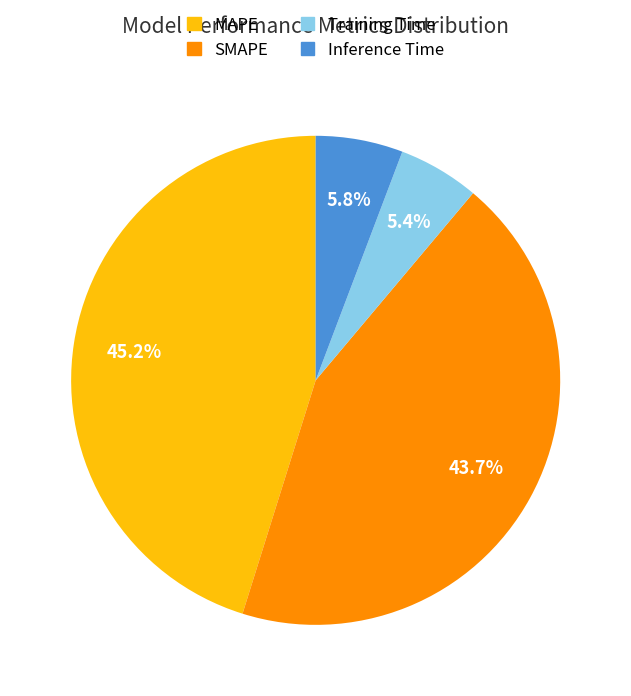

What is the ratio of the value at Training Time to the value at SMAPE?

0.1